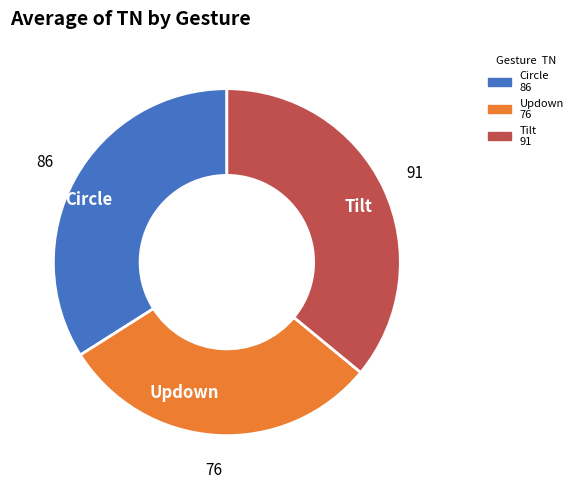

Which slice is the smallest?

Updown